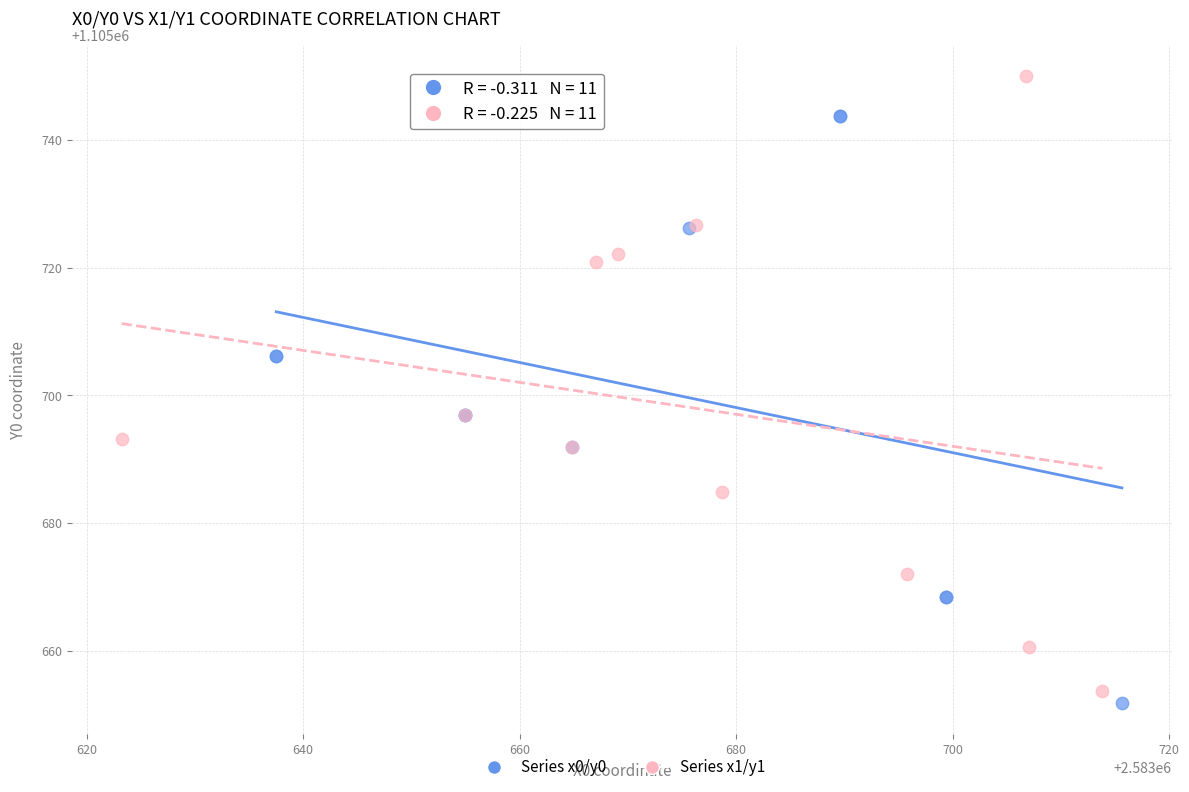

Which series has the largest Y range (max minus min)?

Series x1/y1